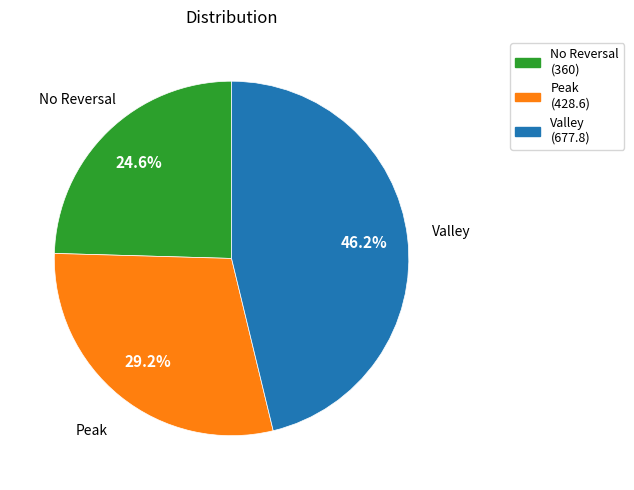

Does any single category account for the majority?

No